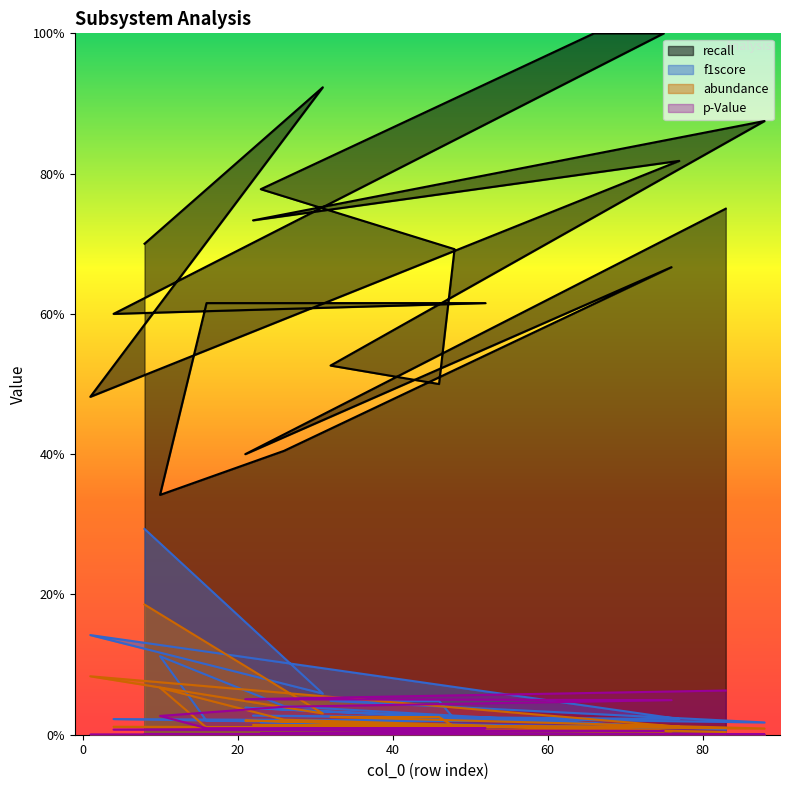

What position from the right is 22?

16